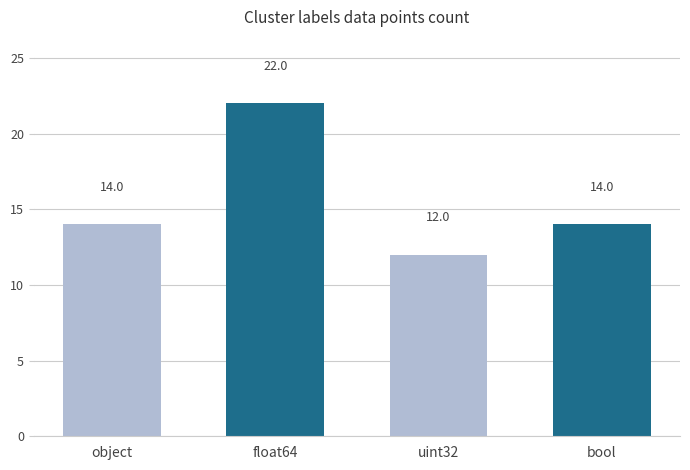

Reading left to right, transcribe all the data shown in this chart.

object=14	float64=22	uint32=12	bool=14